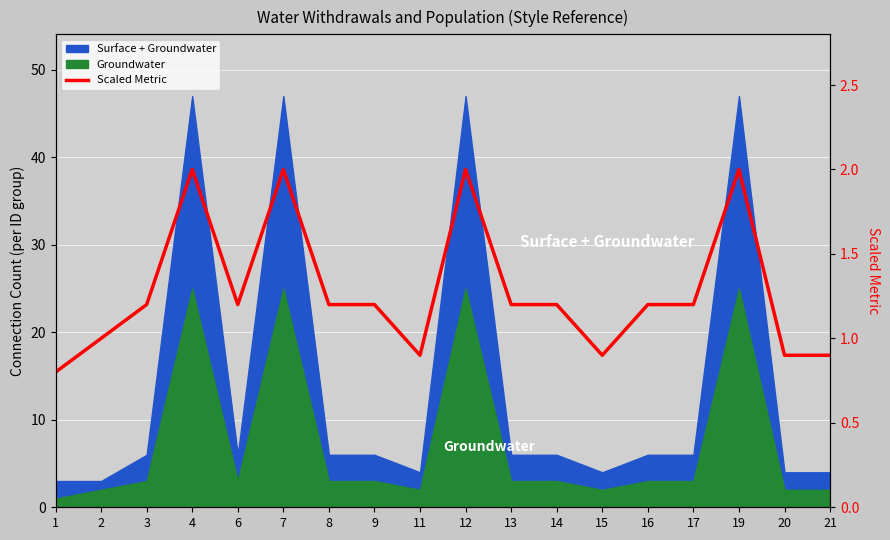

Count the number of values greater than 1.

12